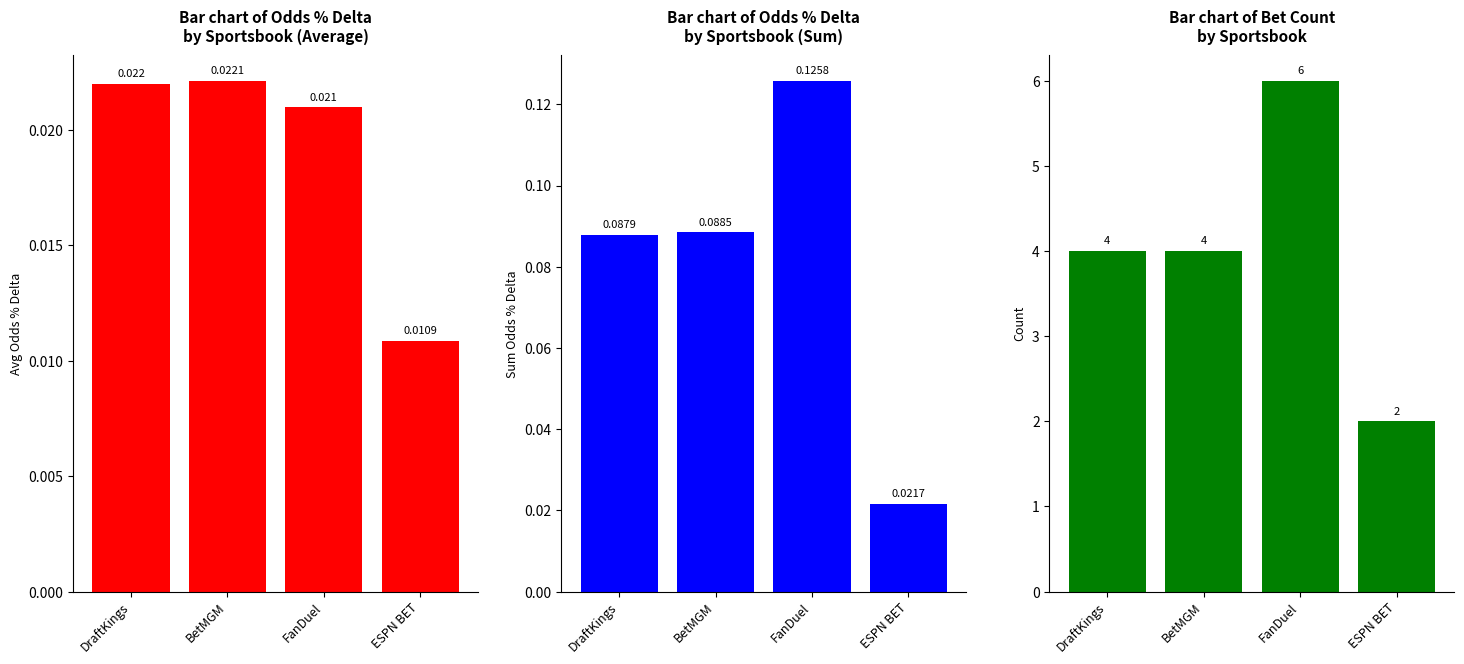

How many groups of bars are there?

4